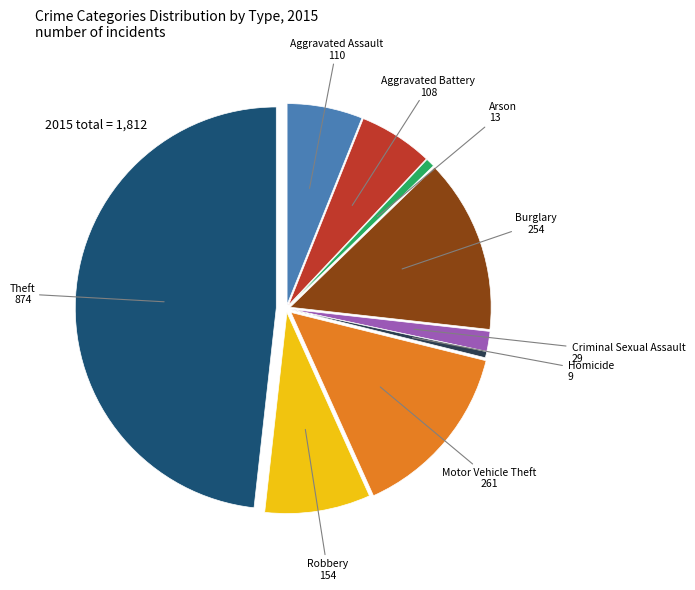

Is there any slice that represents more than half of the pie?

No